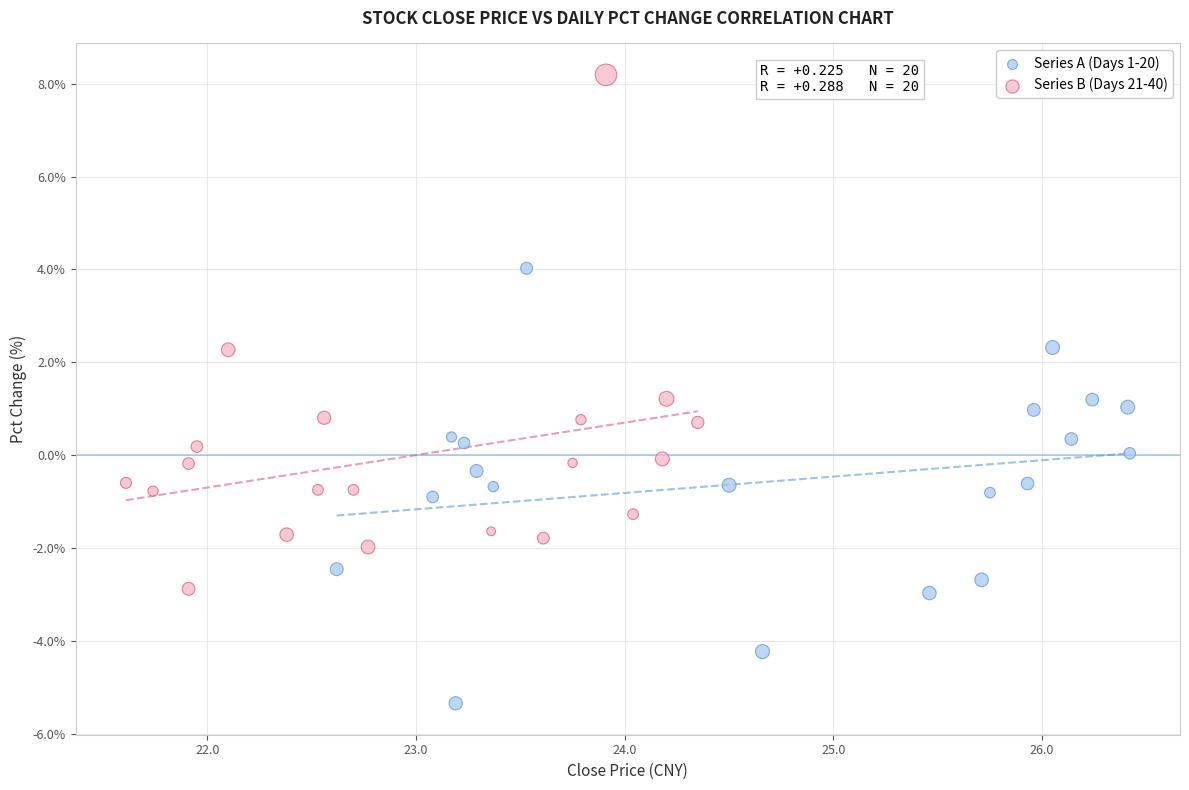

Which series contains the highest Y value?

Series B (Days 21-40)